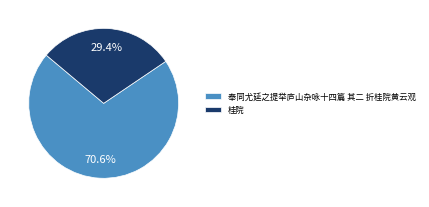

To the nearest percent, what portion does 奉同尤延之提举庐山杂咏十四篇 其二 折桂院黄云观 represent?

71%